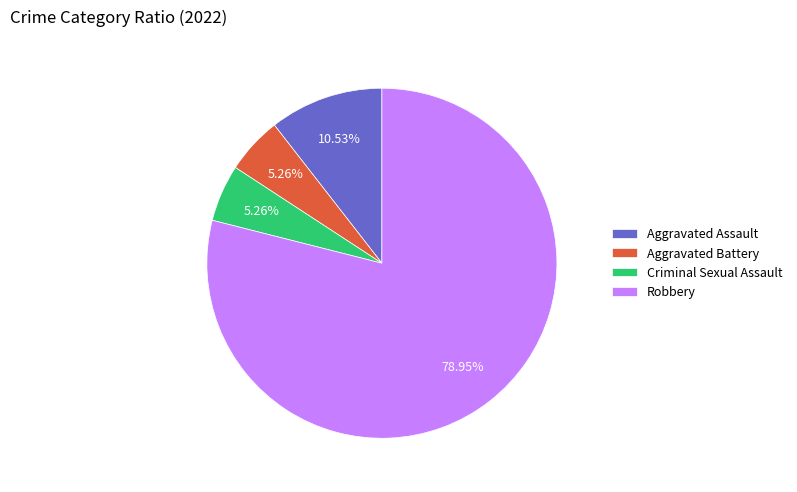

The Robbery slice represents 79% of the pie. True or false?

True